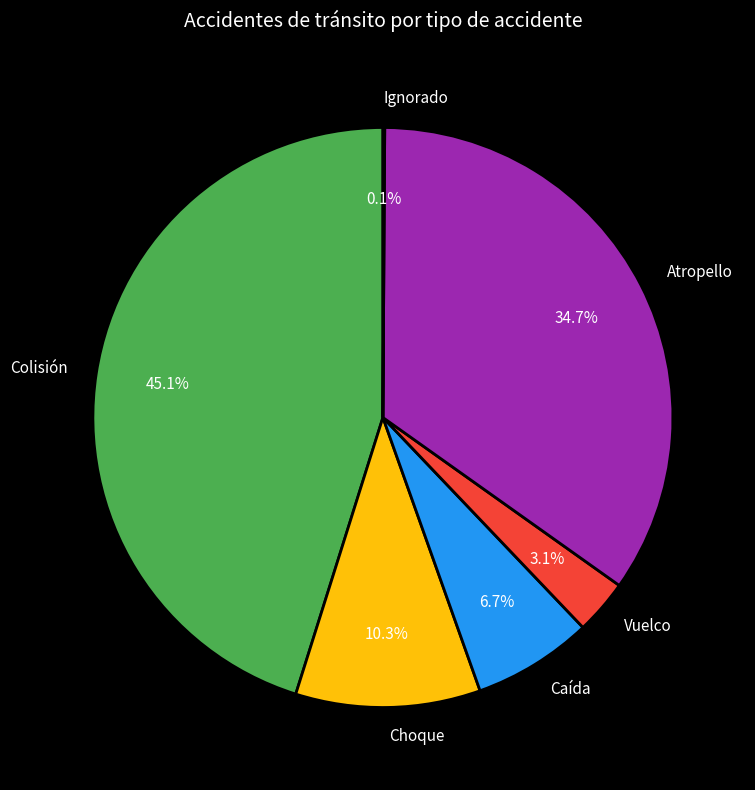

Between Atropello and Colisión, which is larger?

Colisión